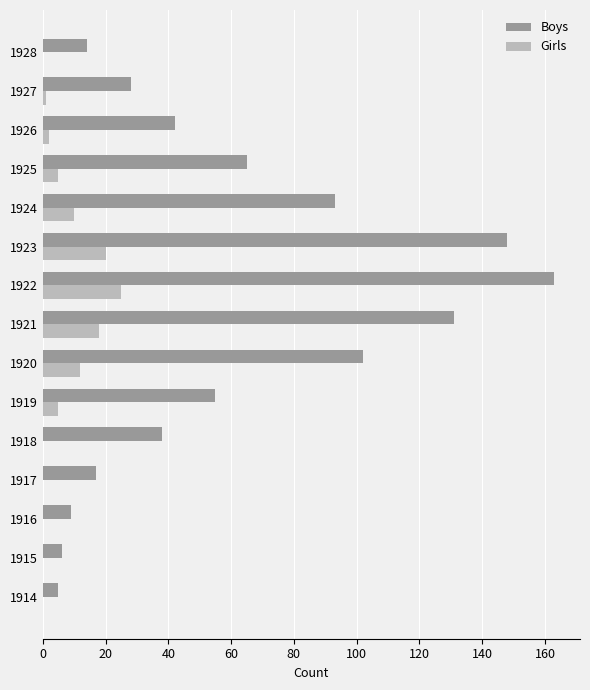

Which category has the highest value in the Girls series?

1922